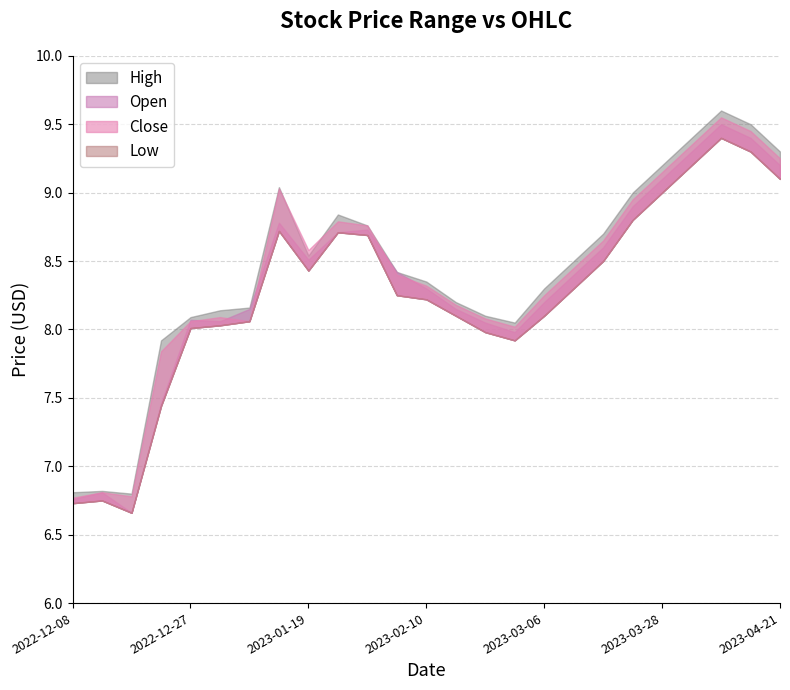

How many data points does each series have?

25